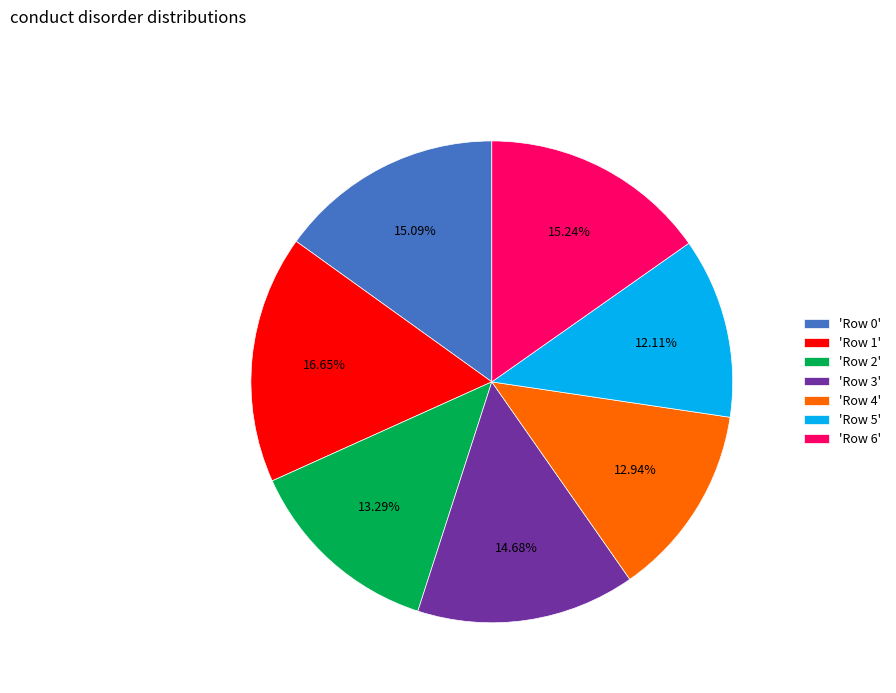

Does any single category account for the majority?

No